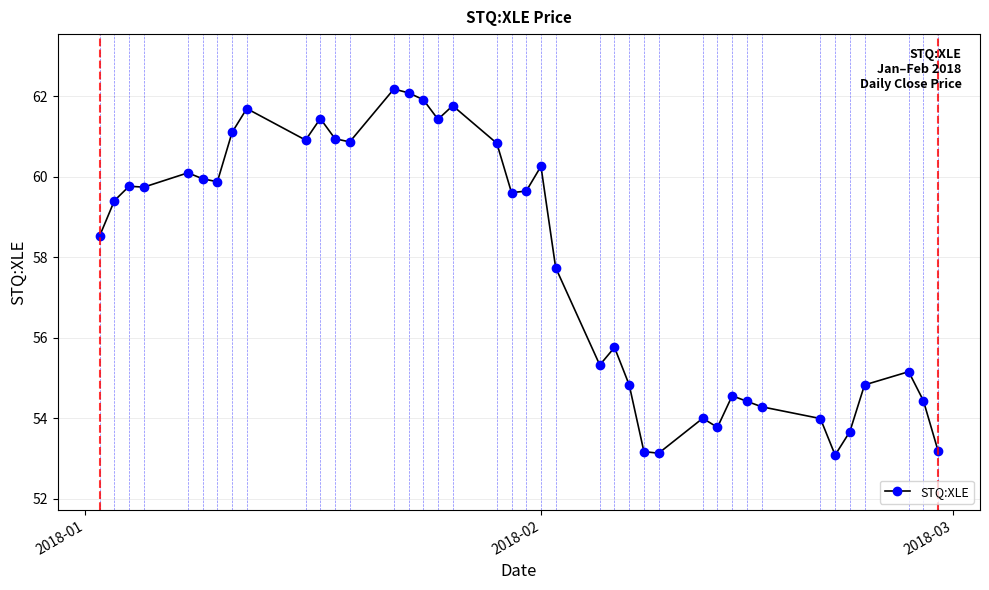

What is the maximum value shown in the chart?

62.2